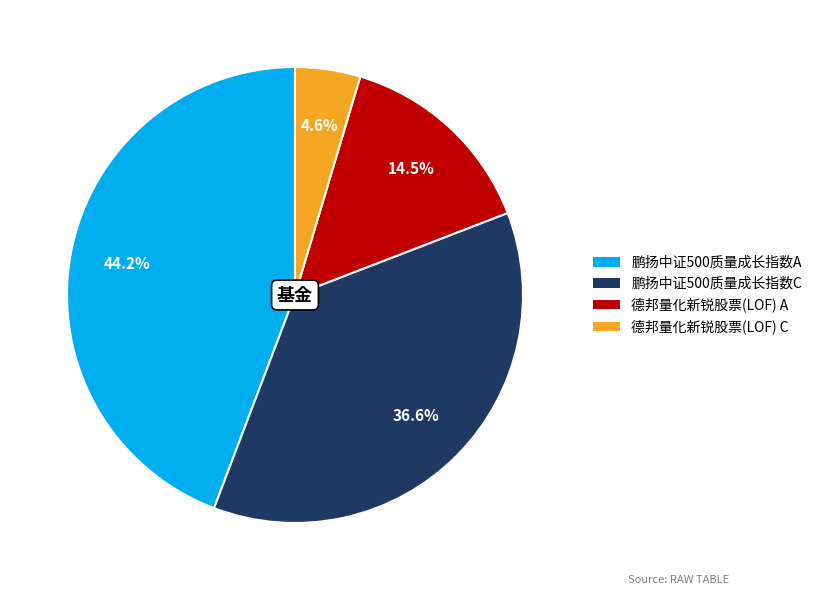

To the nearest percent, what is the difference between the largest and smallest slice percentages?

40%